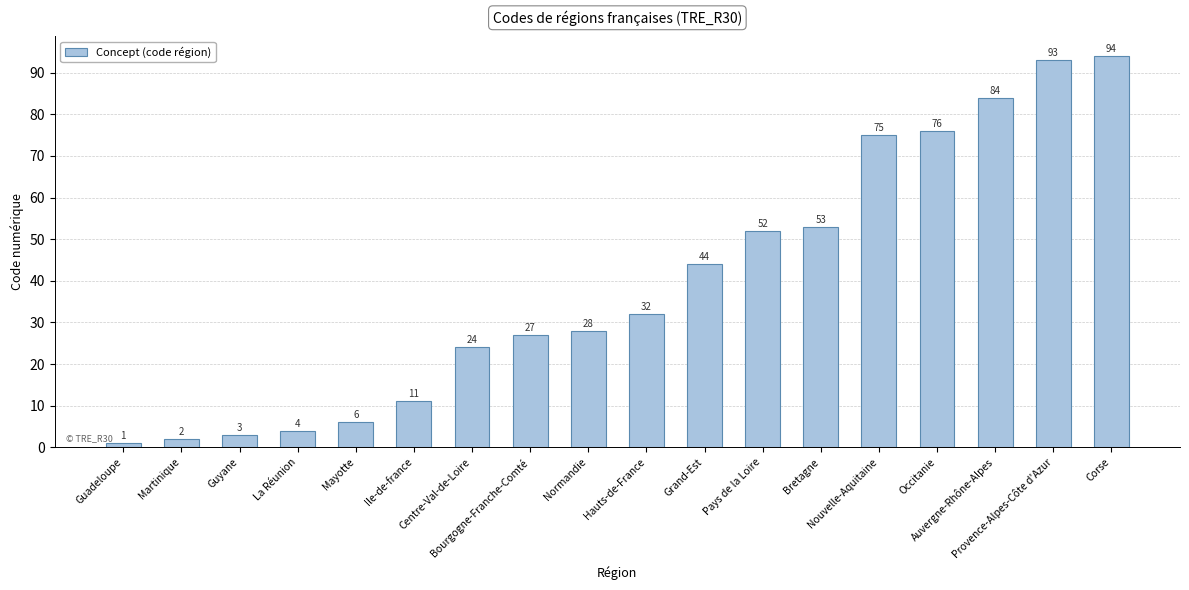

Which label corresponds to the smallest value in the chart?

Guadeloupe